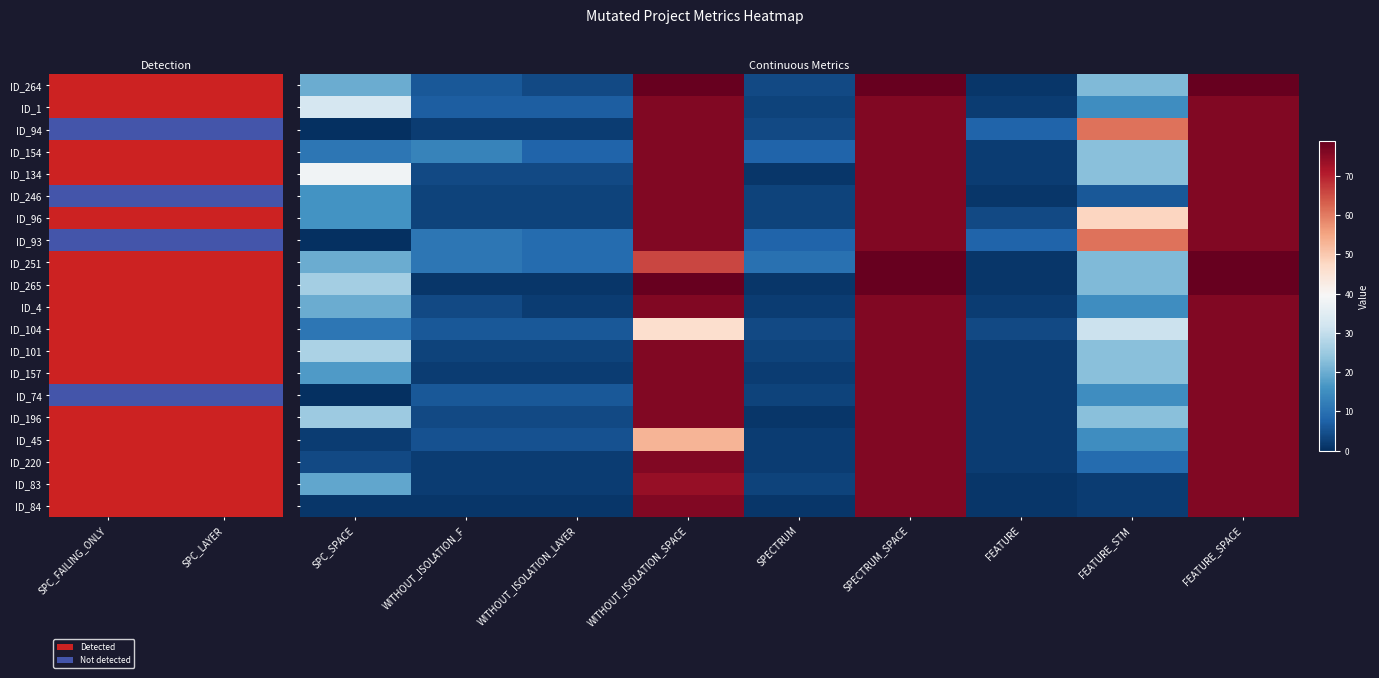

Where does the ID_220 series first go above 4?

WITHOUT_ISOLATION_SPACE